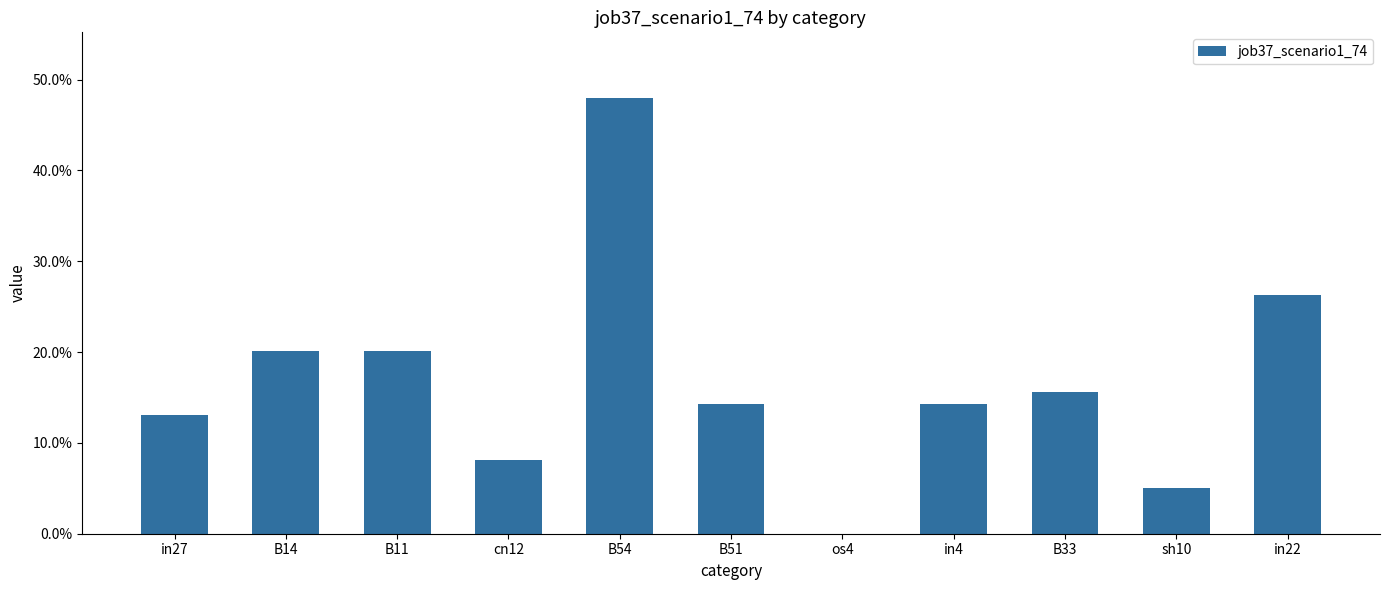

Which category has the lowest value across all series?

os4